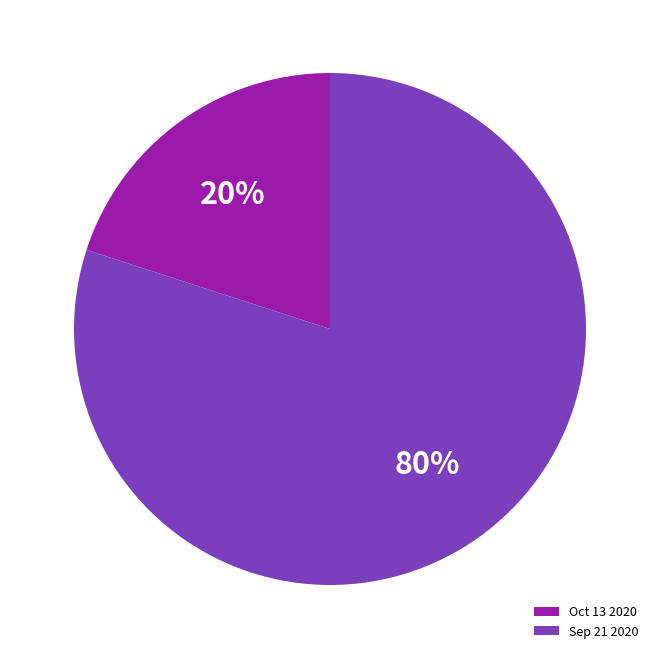

Is the sum of Oct 13 2020 and Sep 21 2020 greater than half?

Yes